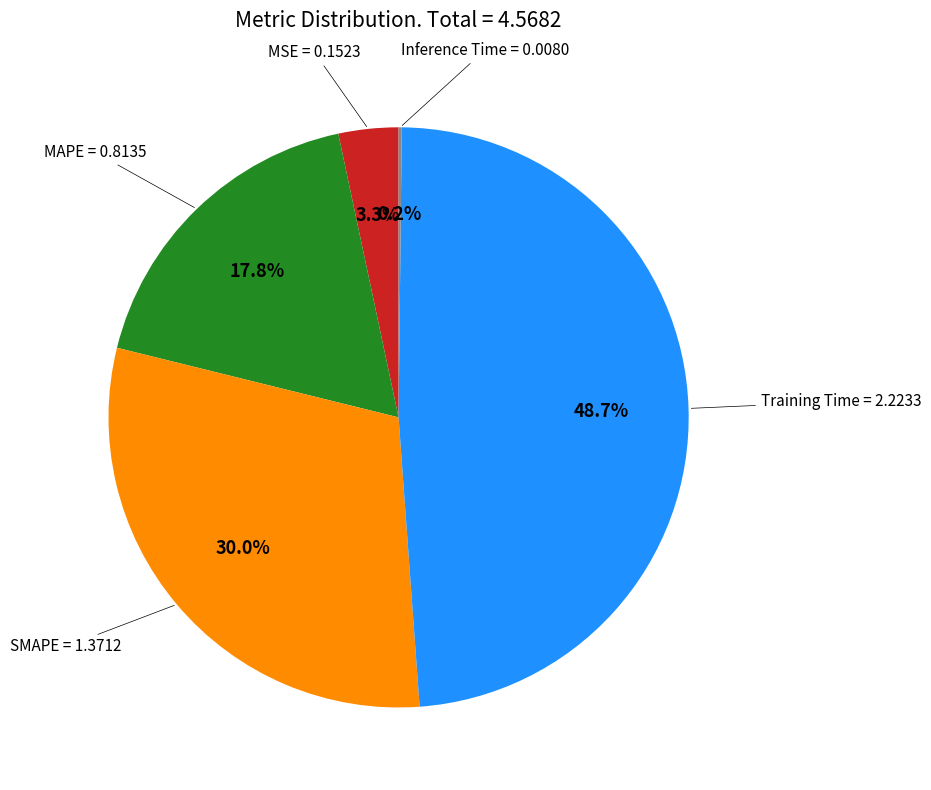

Is there a majority slice in this chart?

No